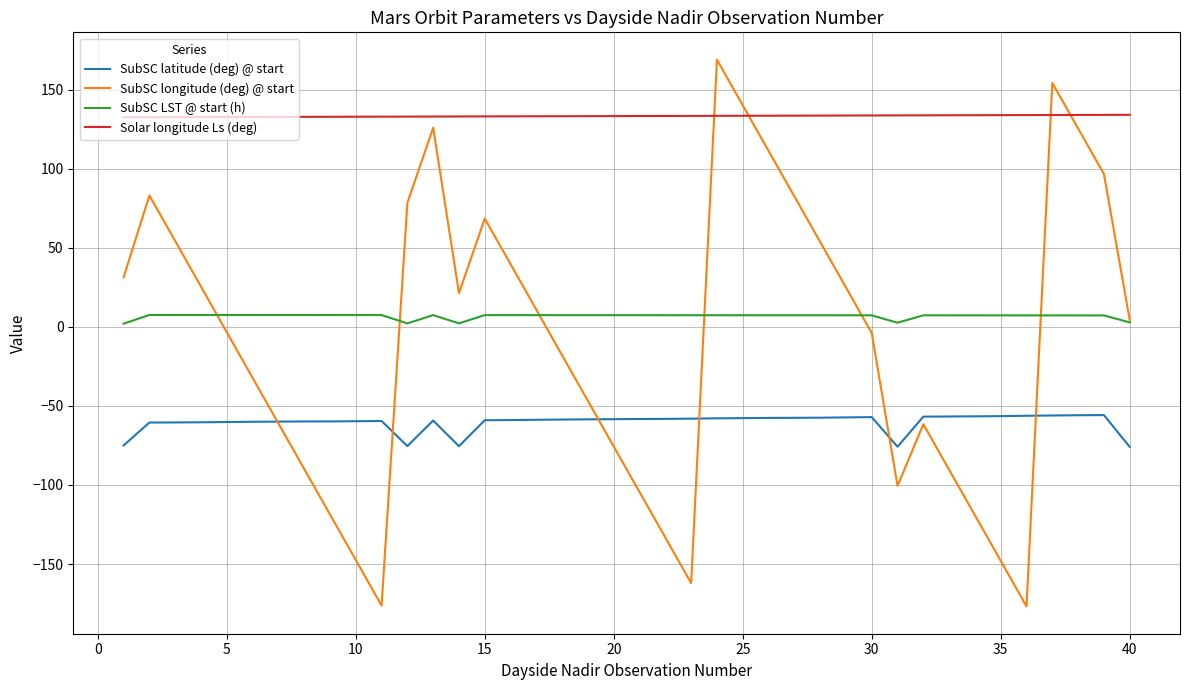

Which series has the largest range (max minus min)?

SubSC longitude (deg) @ start